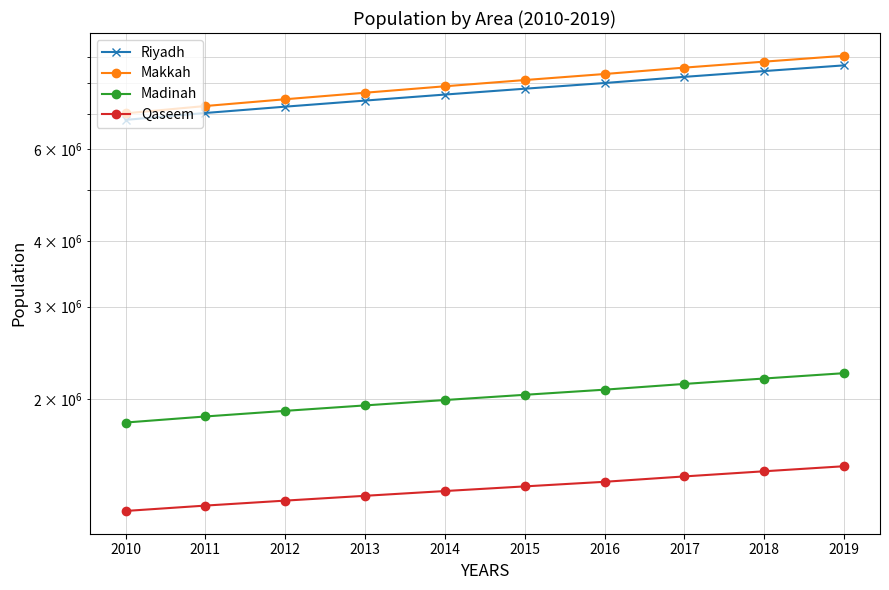

True or false: Makkah has more than 1 interior local peaks.

False